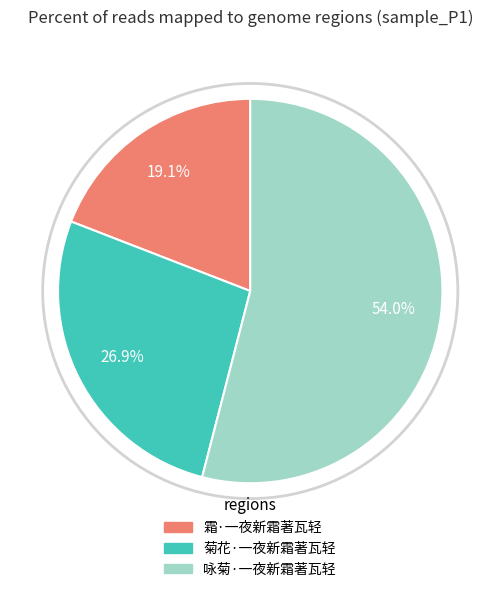

To the nearest percent, what is the combined percentage of 菊花·一夜新霜著瓦轻 and 咏菊·一夜新霜著瓦轻?

81%